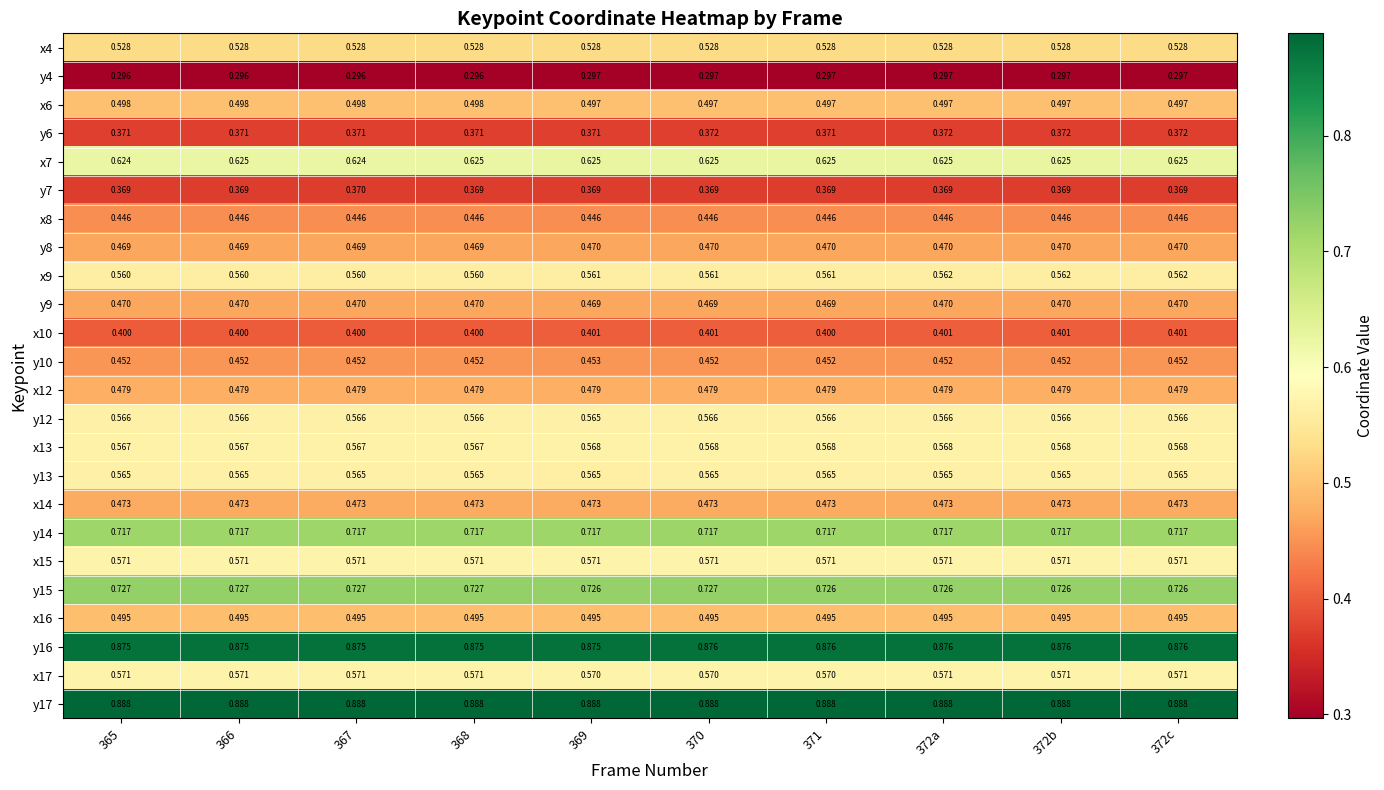

What is the total value across all series at 369?

13.0